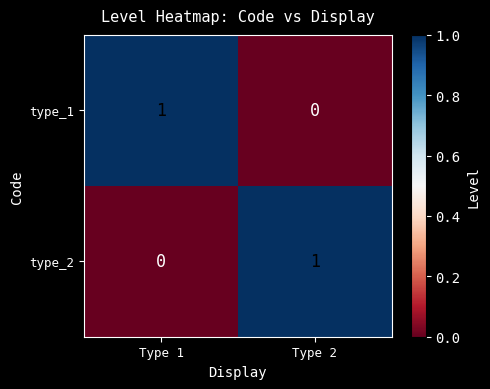

At which label does type_2 reach its peak?

Type 2